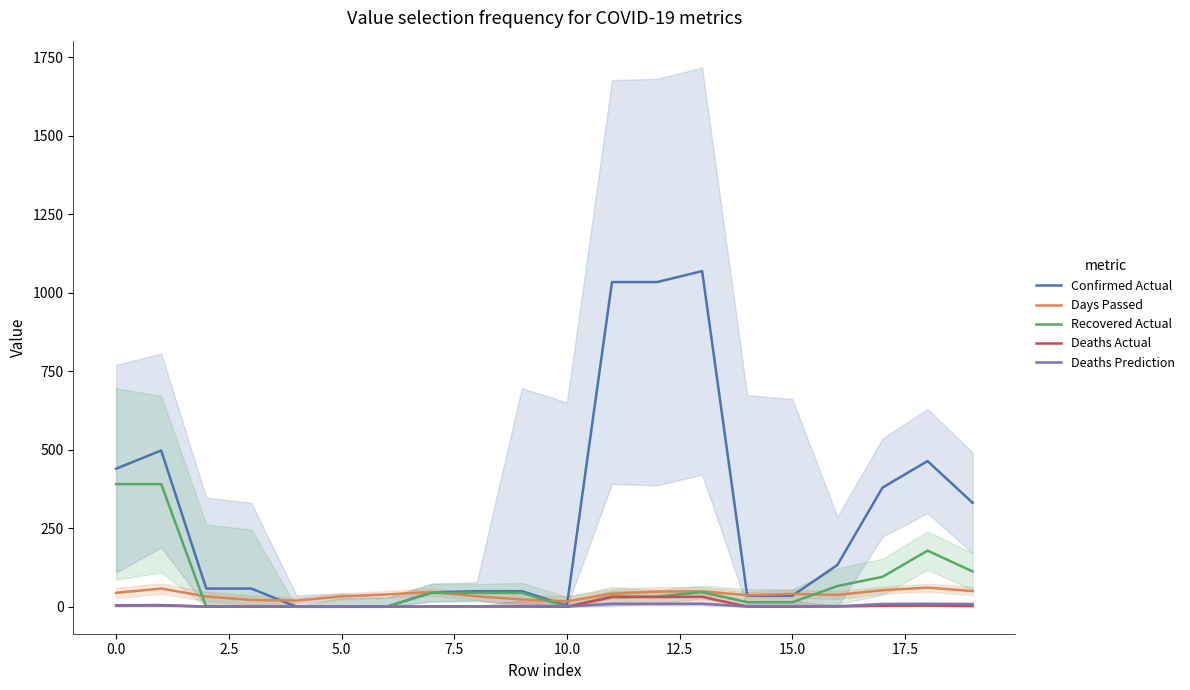

What are all the series names shown in the legend?

Confirmed Actual, Days Passed, Recovered Actual, Deaths Actual, Deaths Prediction